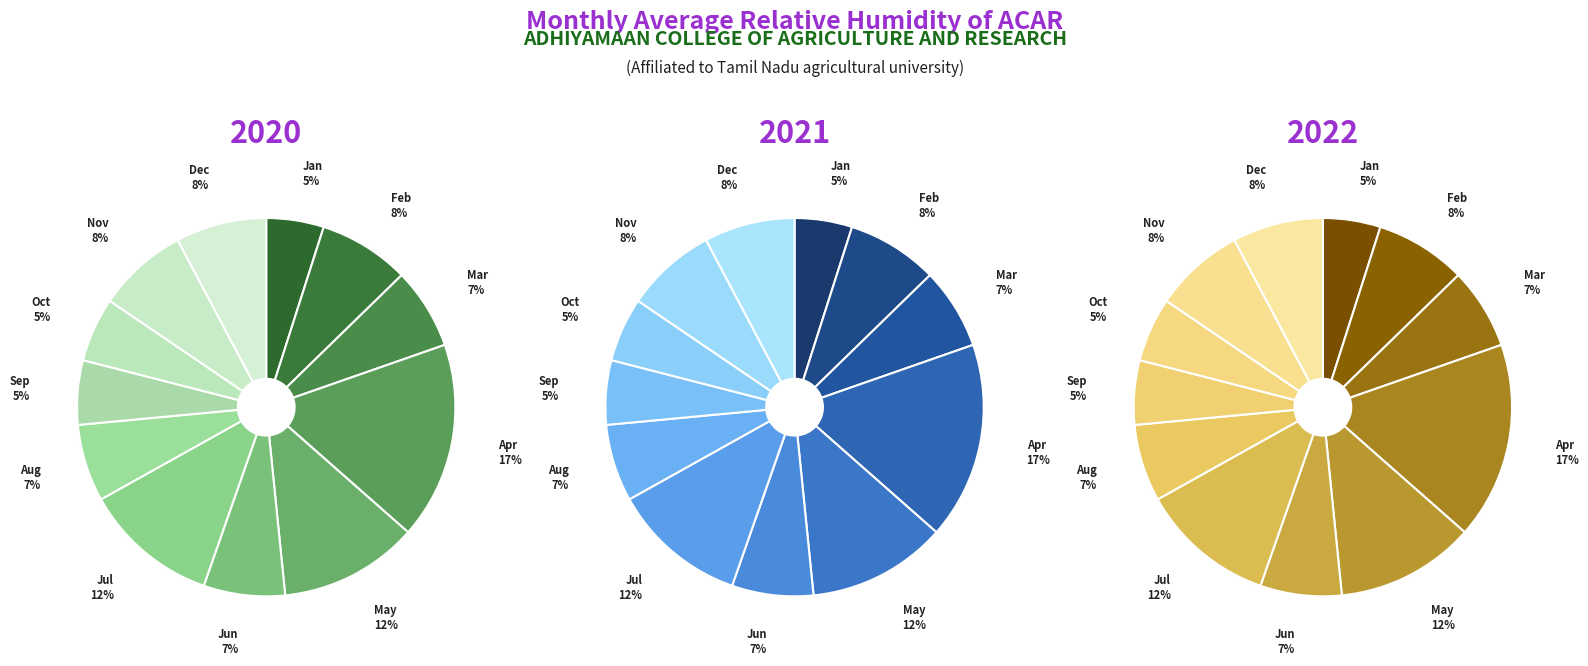

What percentage is NOT represented by 9?

100.0%